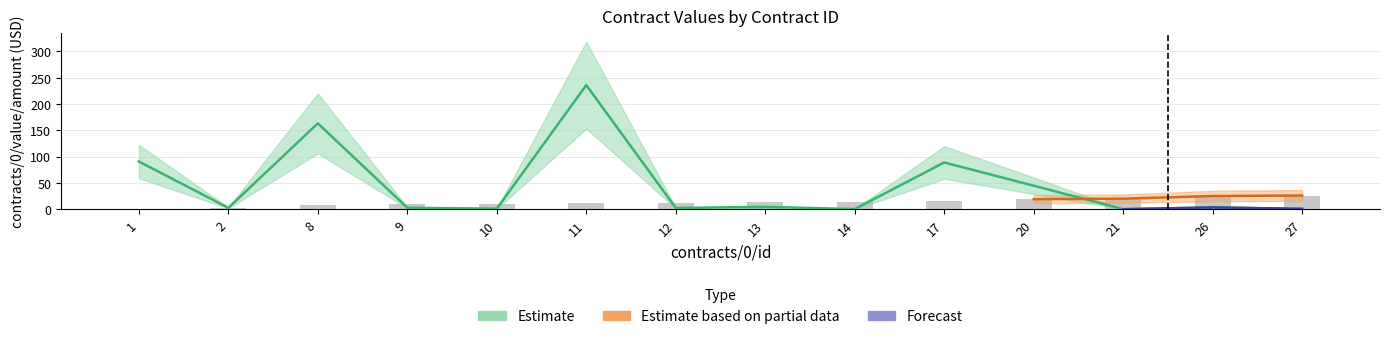

Are the bars horizontal?

No